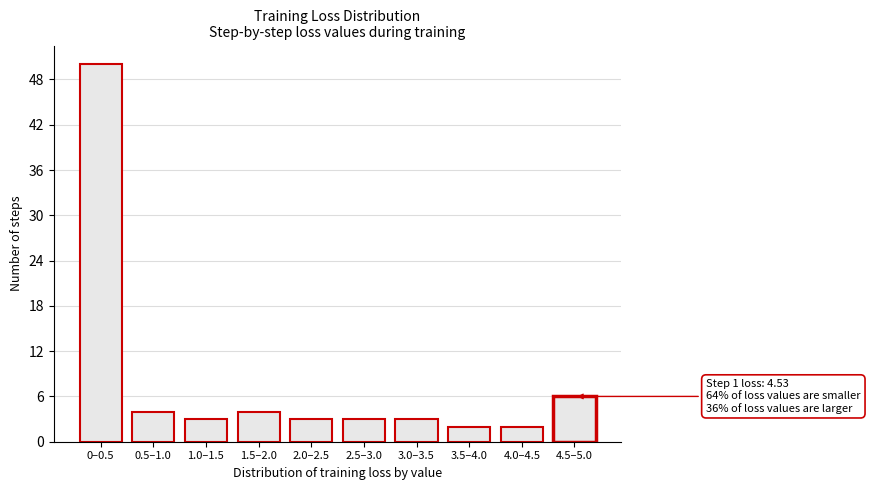

Reading right to left, what are all the values shown in this chart?

6	2	2	3	3	3	4	3	4	50